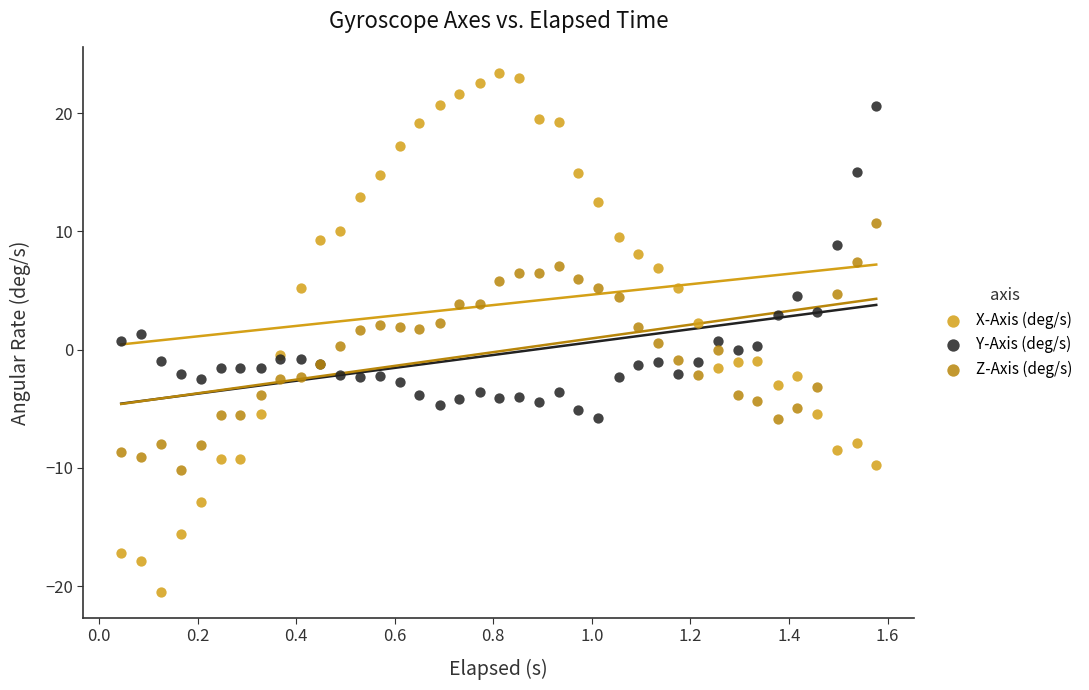

Which series reaches the maximum Y coordinate?

X-Axis (deg/s)